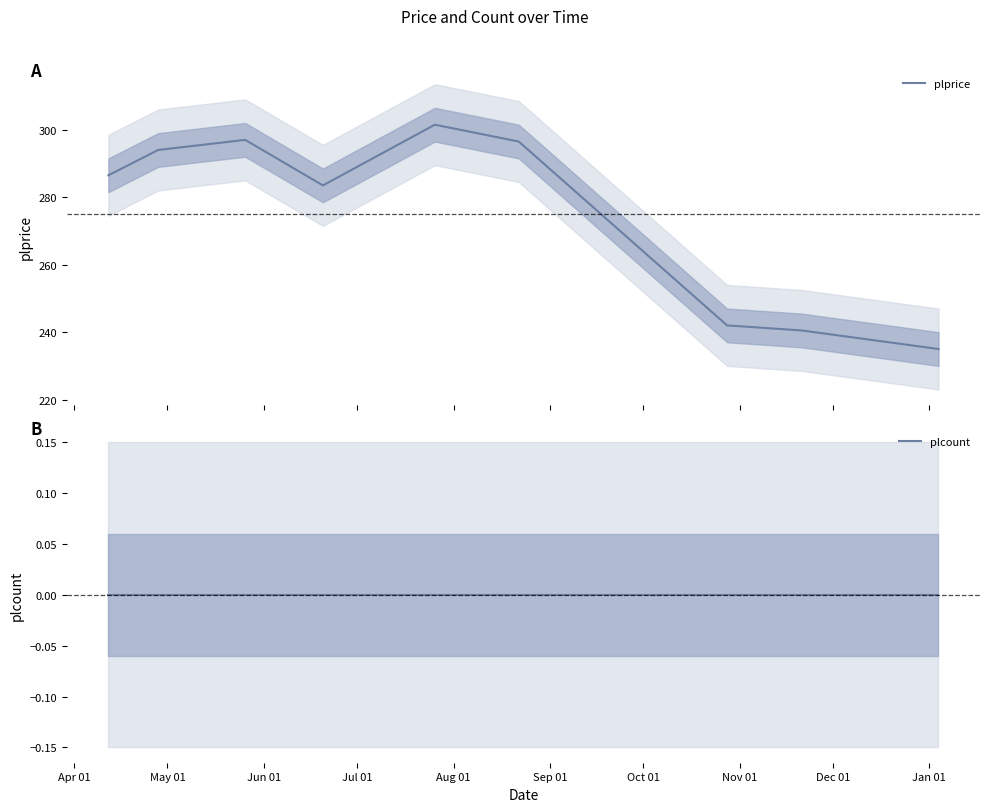

Is this an area chart (filled region under the line)?

No